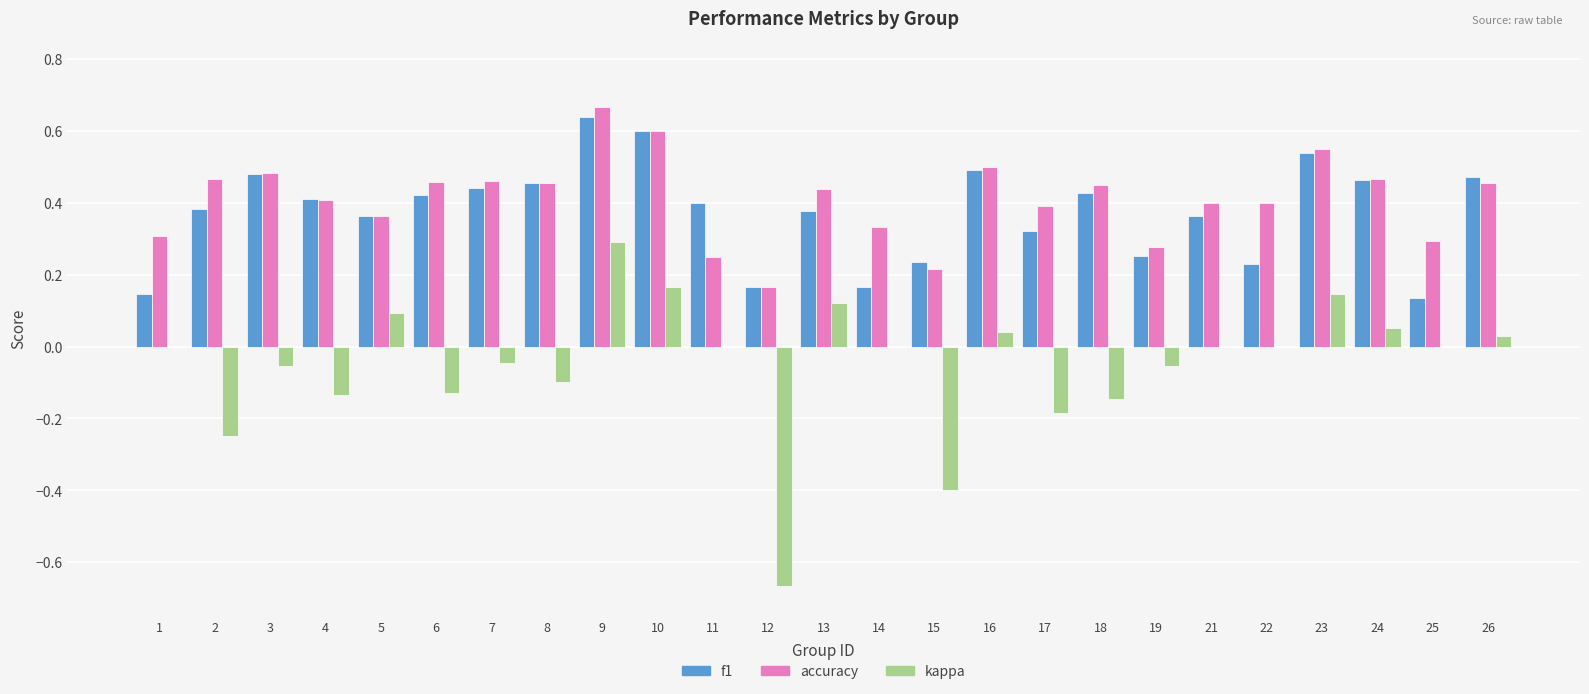

Is the value of kappa at 4 greater than the value of accuracy at 12?

No